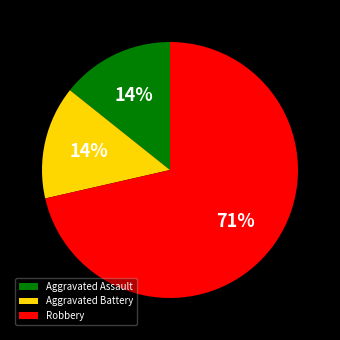

Is there a majority slice in this chart?

Yes